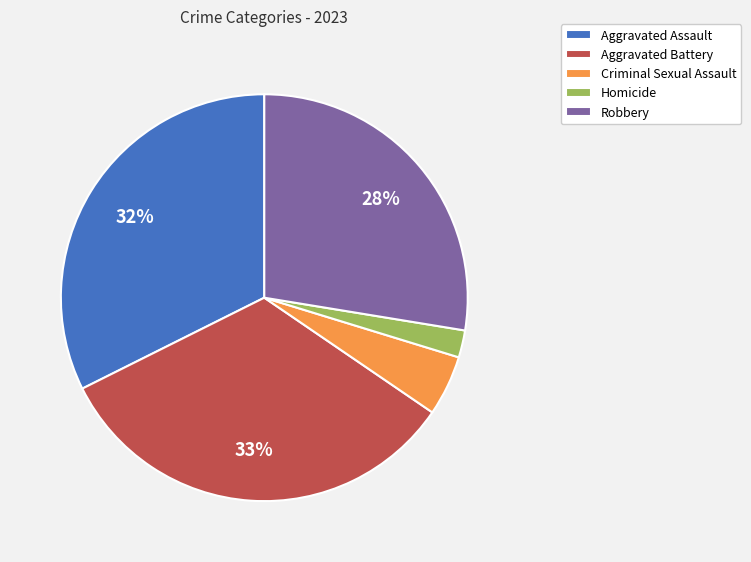

Which slice is the smallest?

Homicide